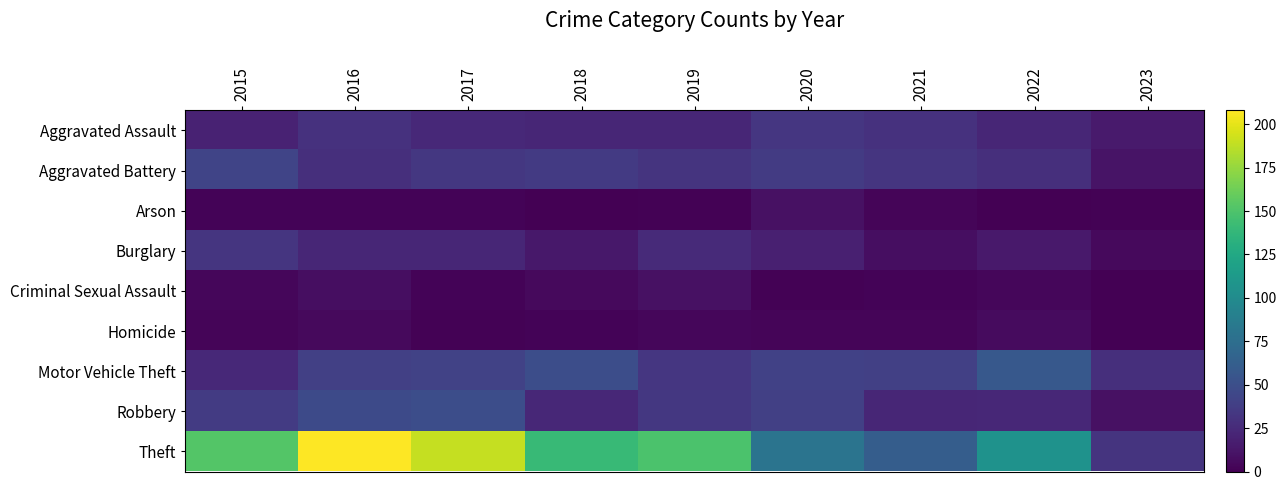

Which series has the widest spread of values?

Theft